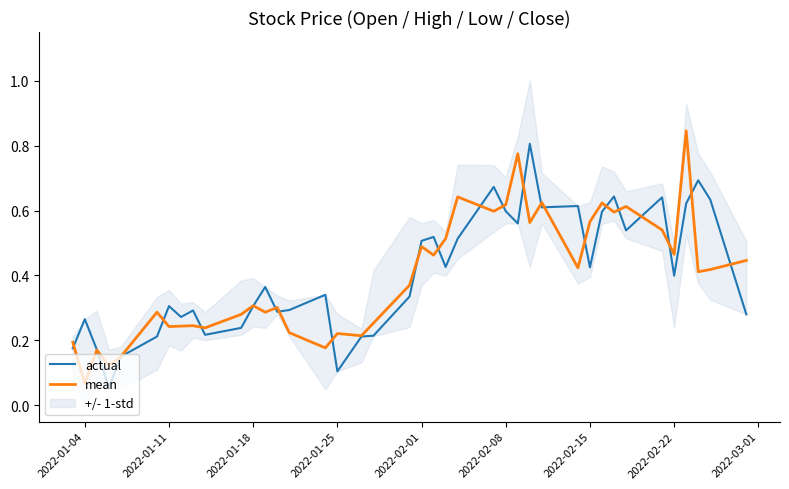

What is the maximum value for actual?

0.8